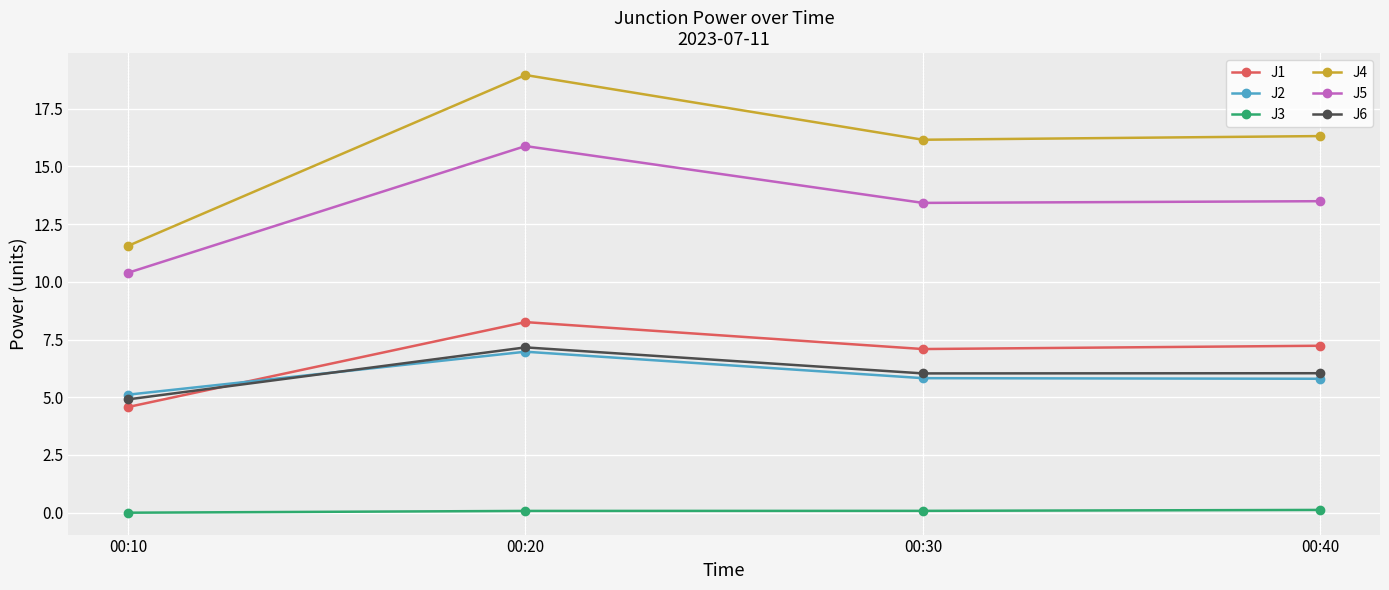

How many intersections are there between J2 and J1?

1